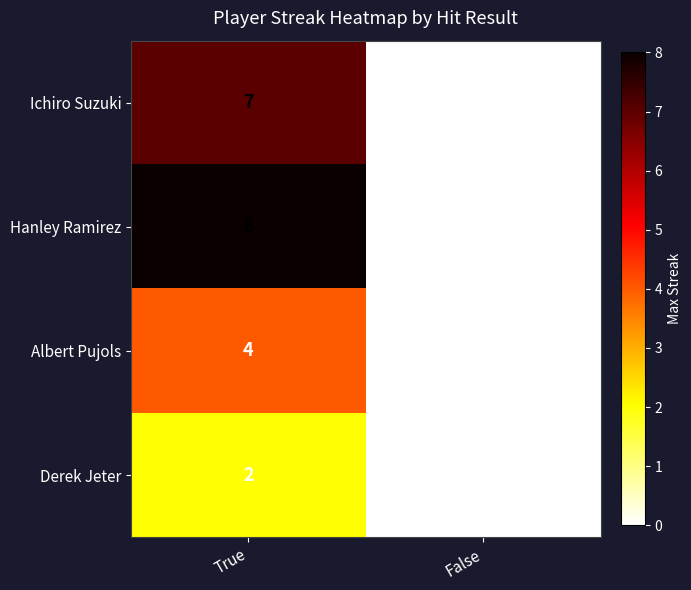

Reading right to left, extract all data points from this chart.

Ichiro Suzuki: False=0	True=7
Hanley Ramirez: False=0	True=8
Albert Pujols: False=0	True=4
Derek Jeter: False=0	True=2